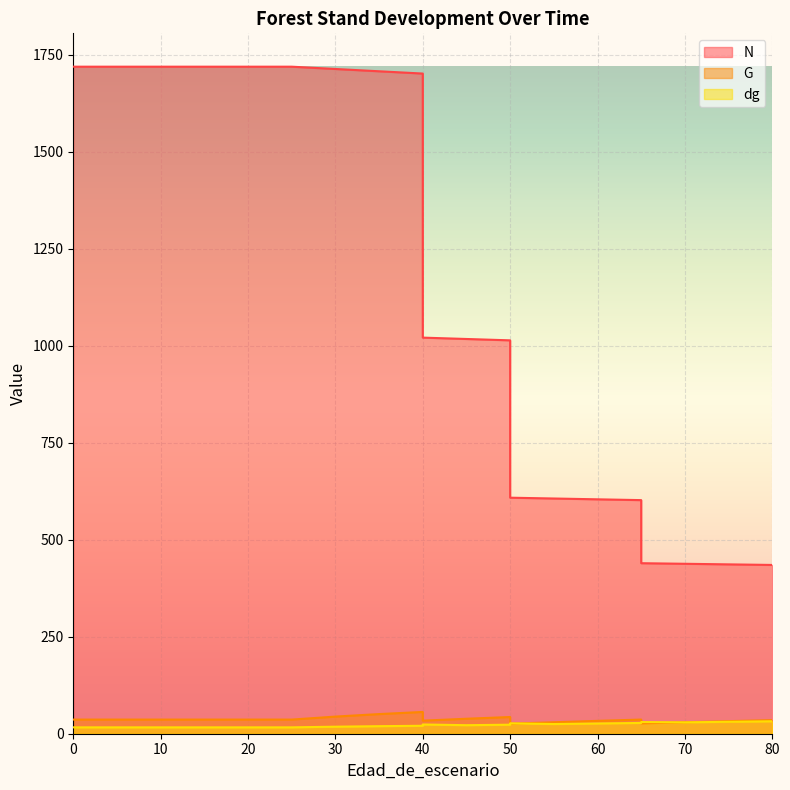

True or false: G has a value of 36.4 at 0.

True